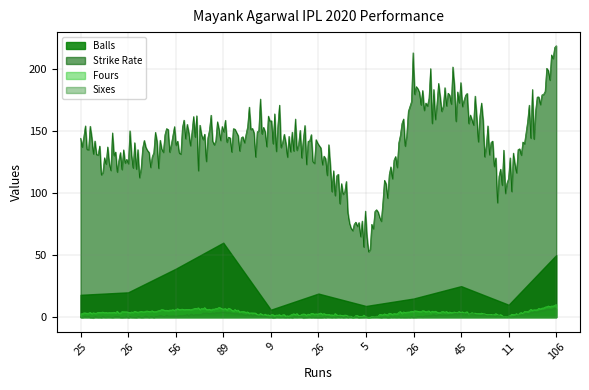

Reading right to left, what are all the values shown in this chart?

Balls: 106=50.0	11=10.0	45=25.0	26=15.0	5=9.0	26=19.0	9=6.0	89=60.0	56=39.0	26=20.0	25=18.0
Strike Rate: 106=212.0	11=110.0	45=180.0	26=173.3	5=55.5	26=136.8	9=150.0	89=148.3	56=143.6	26=130.0	25=138.9
Fours: 106=10.0	11=1.0	45=4.0	26=5.0	5=0.0	26=3.0	9=1.0	89=7.0	56=6.0	26=4.0	25=3.0
Sixes: 106=7.0	11=0.0	45=3.0	26=0.0	5=0.0	26=0.0	9=0.0	89=4.0	56=1.0	26=0.0	25=0.0